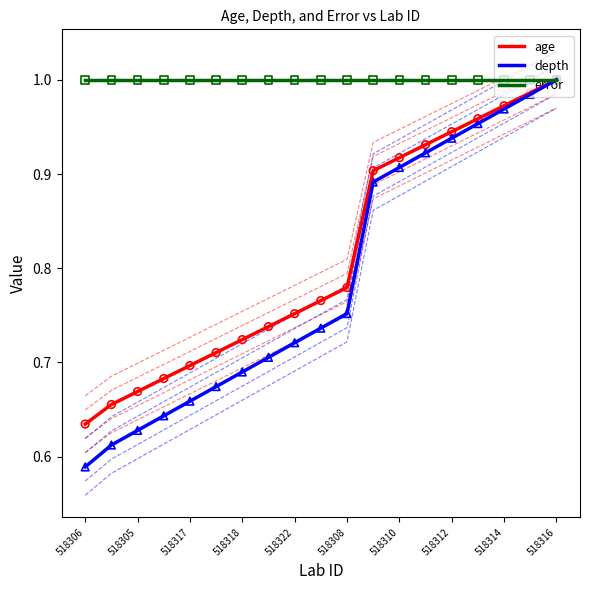

At how many categories does at least one series exceed 0?

19